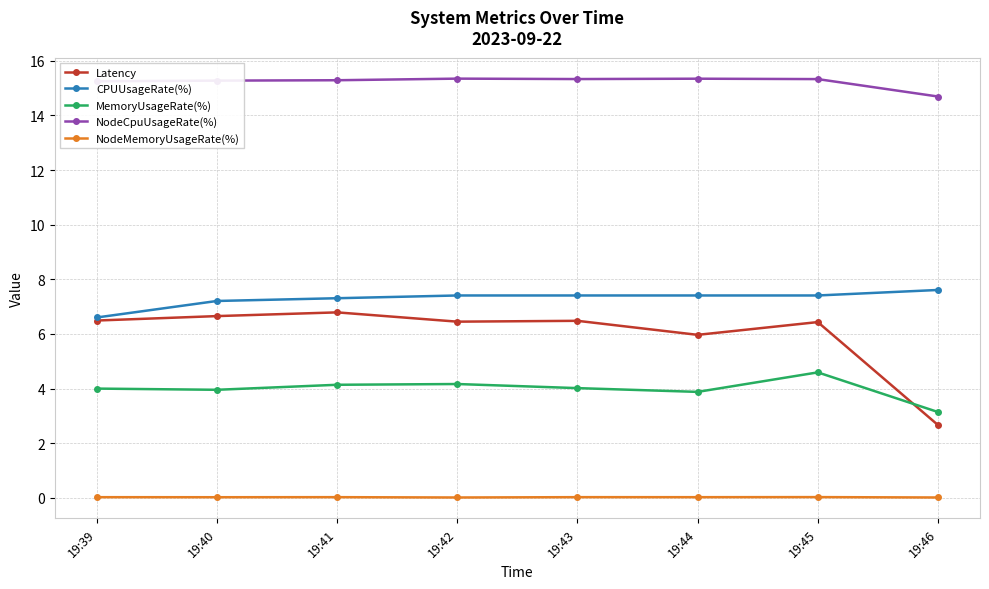

What value does the NodeCpuUsageRate(%) series have at 19:40?

15.3